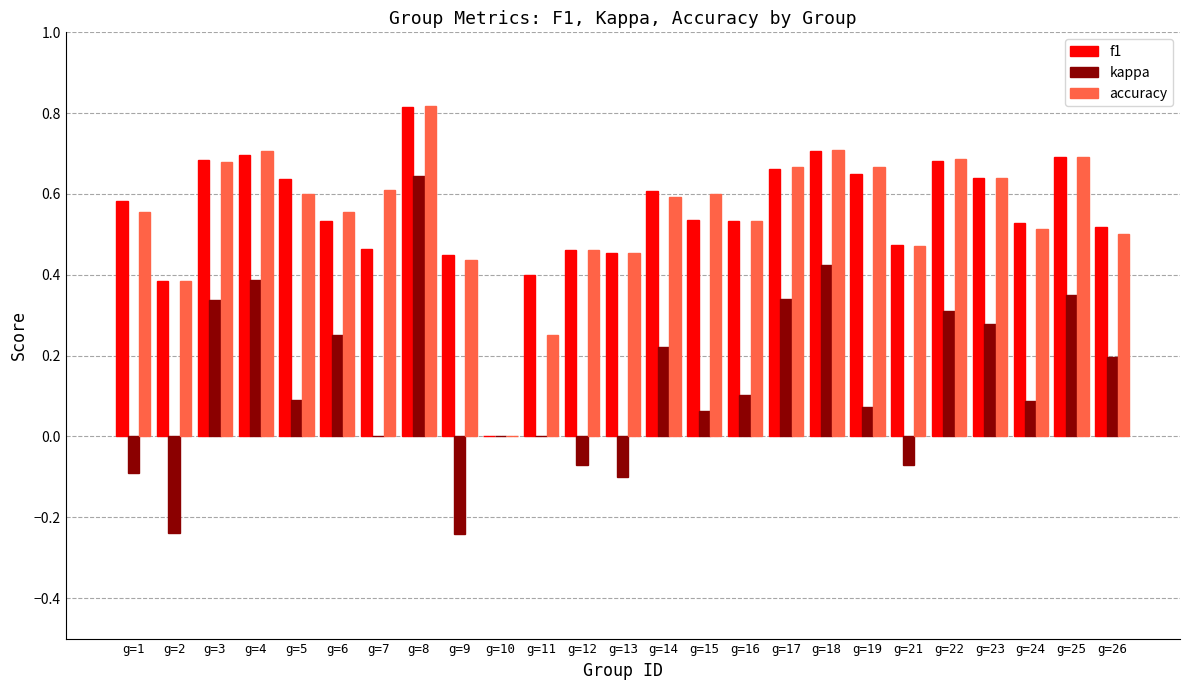

How many values in the f1 series exceed 0?

24